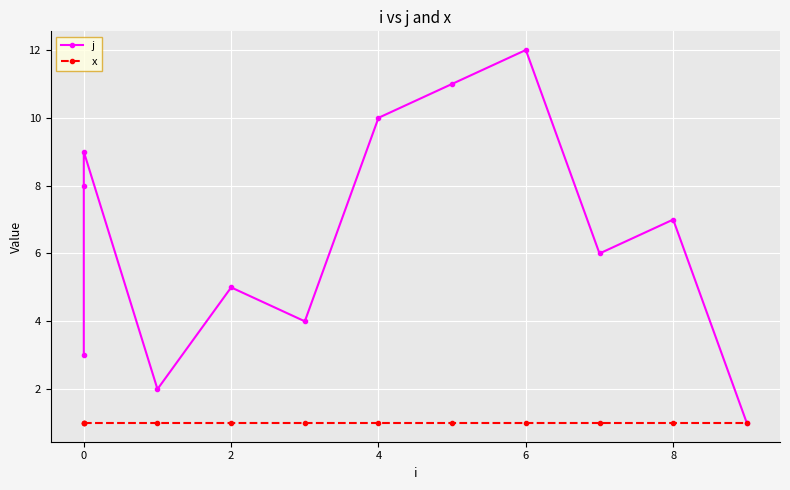

True or false: x and j intersect in this chart.

False